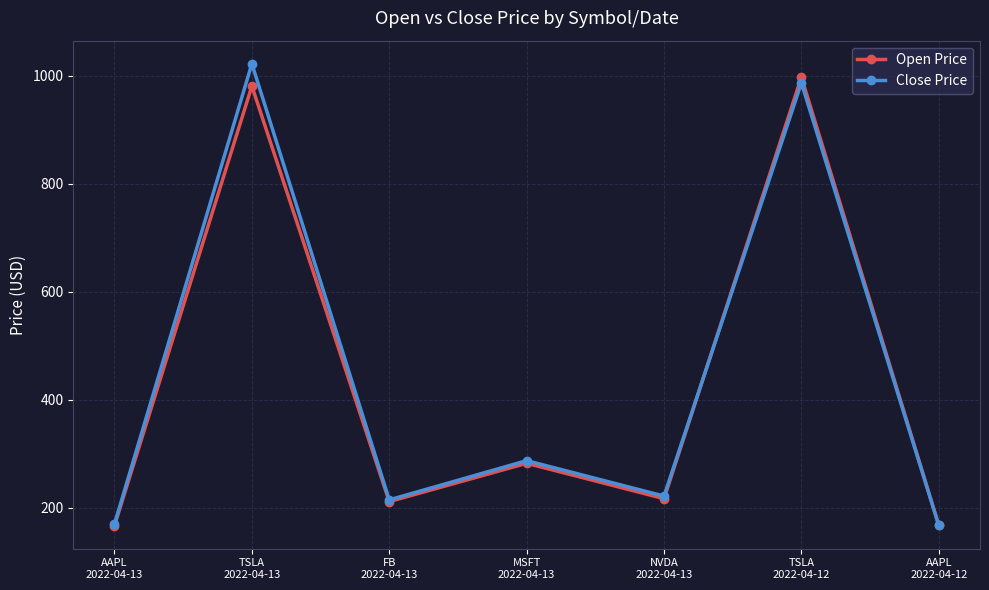

What is the label of the 6th point from the right?

TSLA
2022-04-13